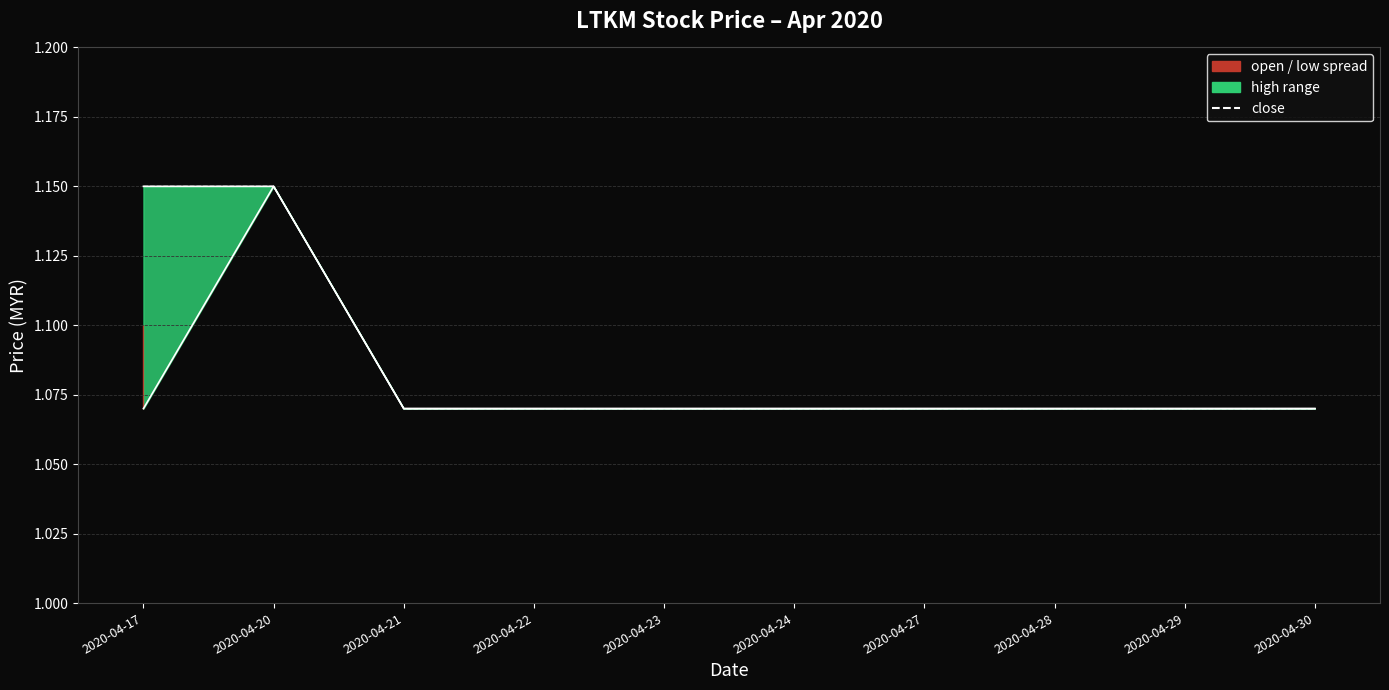

The value at 2020-04-21 is 1.1. True or false?

True